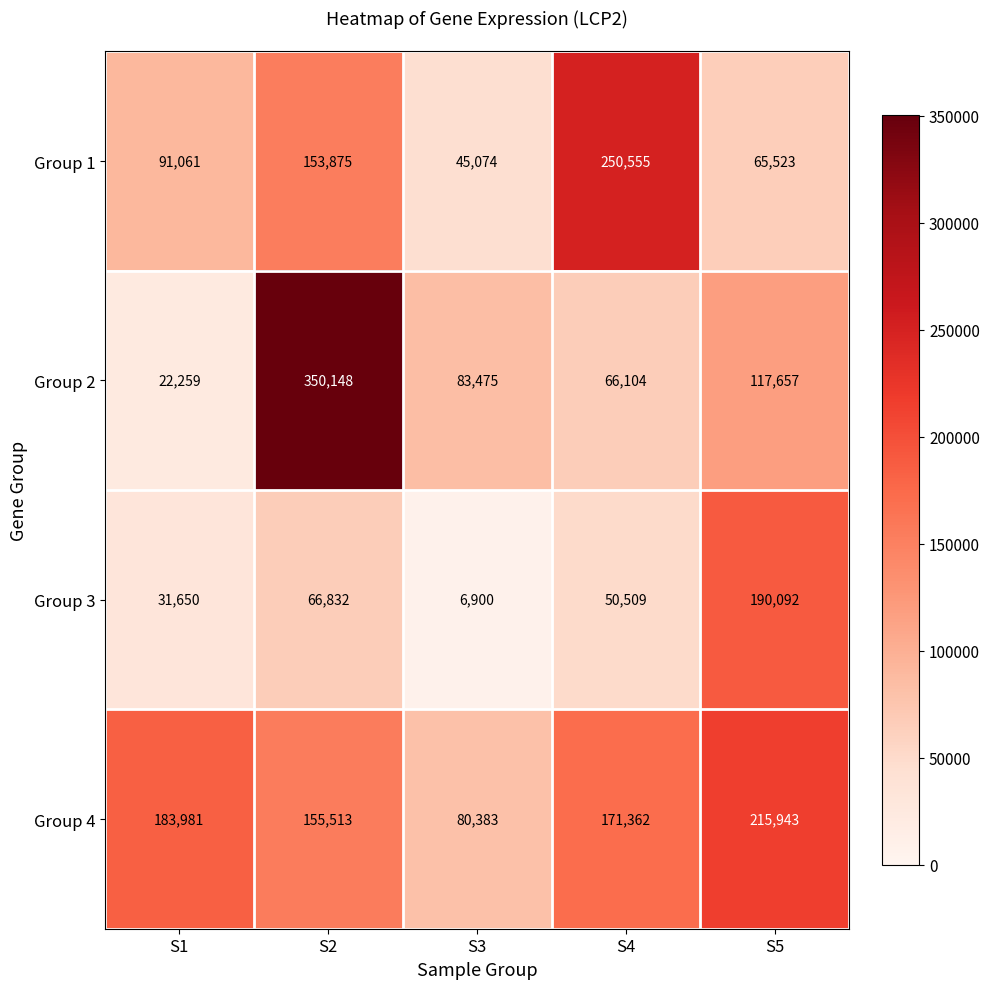

At which category is the sum across all series the highest?

S2